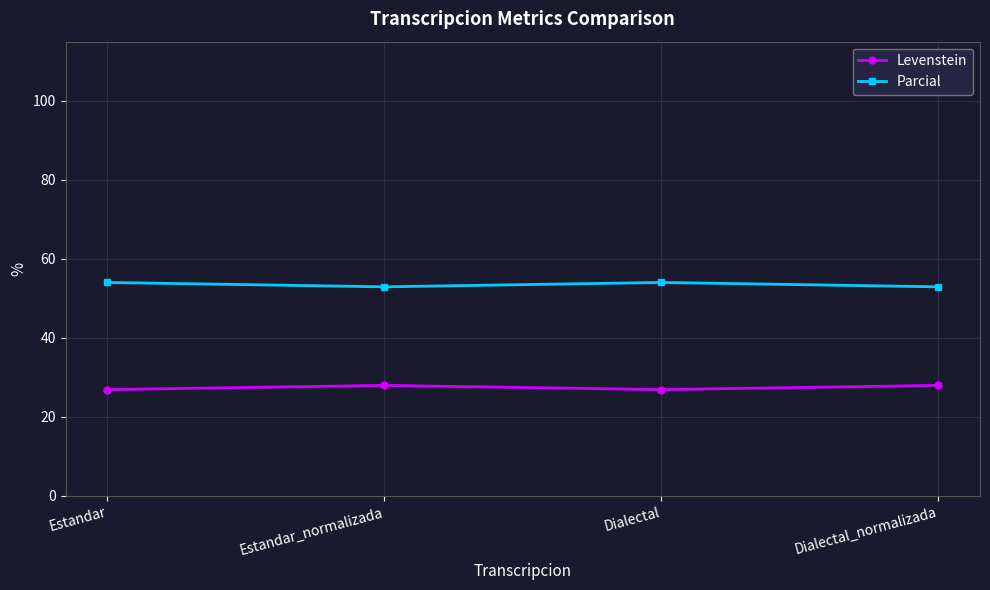

What is the lowest value of the Levenstein series?

26.9